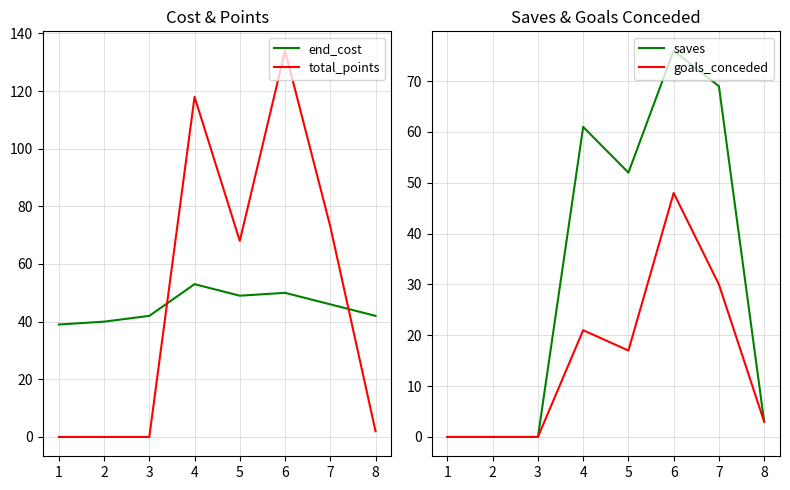

What is the value of the end_cost point at the 4th from the left?

53